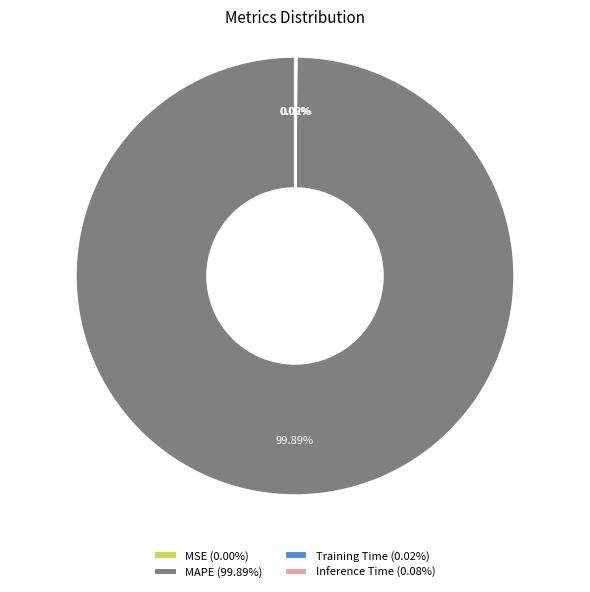

To the nearest percent, what is the average slice percentage?

25%